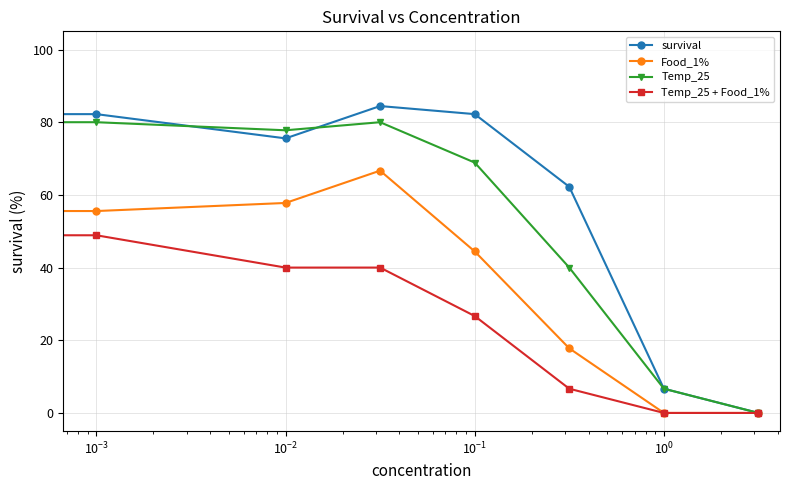

Is this an area chart (filled region under the line)?

No